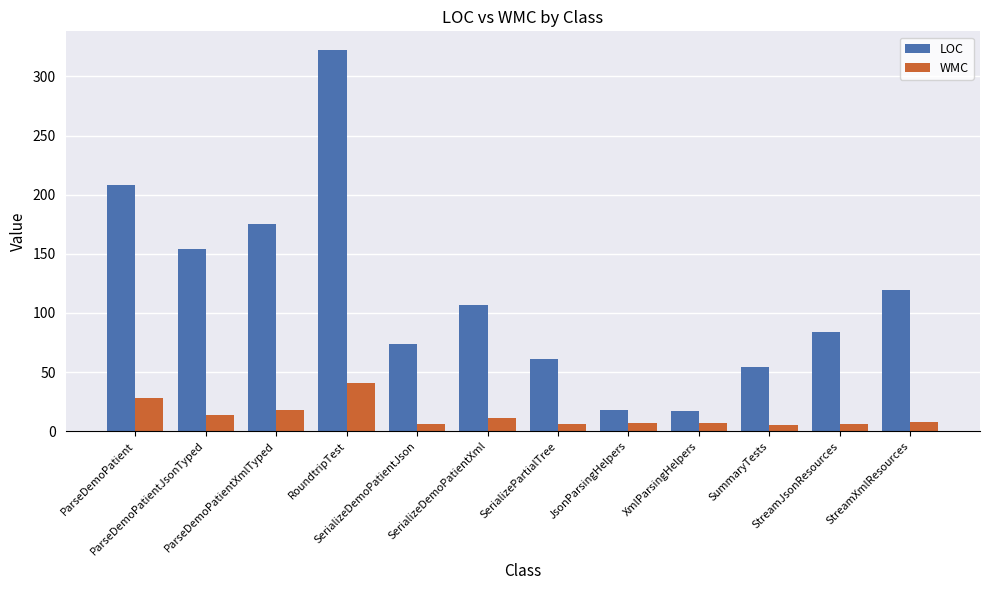

How many data points does each series have?

12